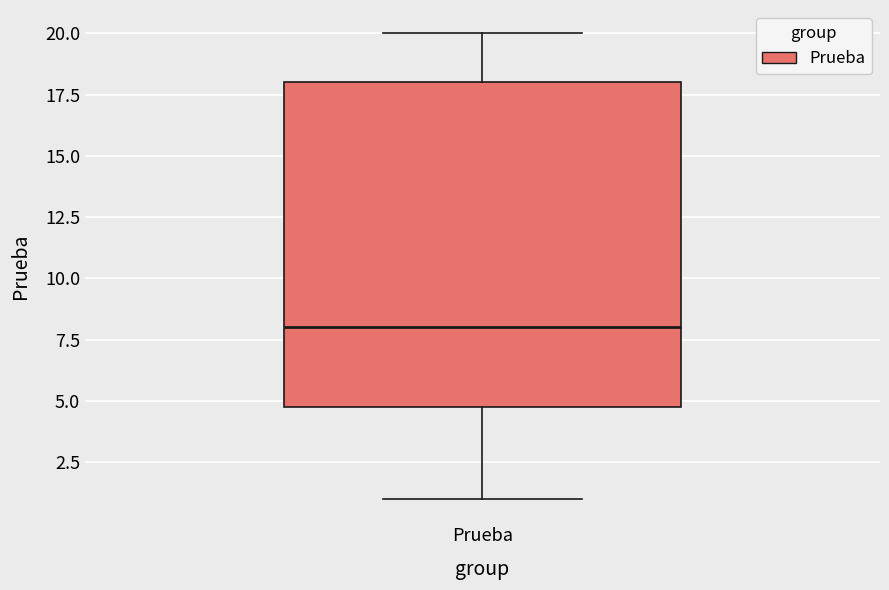

Transcribe this box plot: give where the median line is, the range the box spans, and where the two whiskers end, as read against the y-axis. The values are not printed on the chart, so give them approximately, as read against the axis.

median 8, box 5 to 18, whiskers 1 to 20